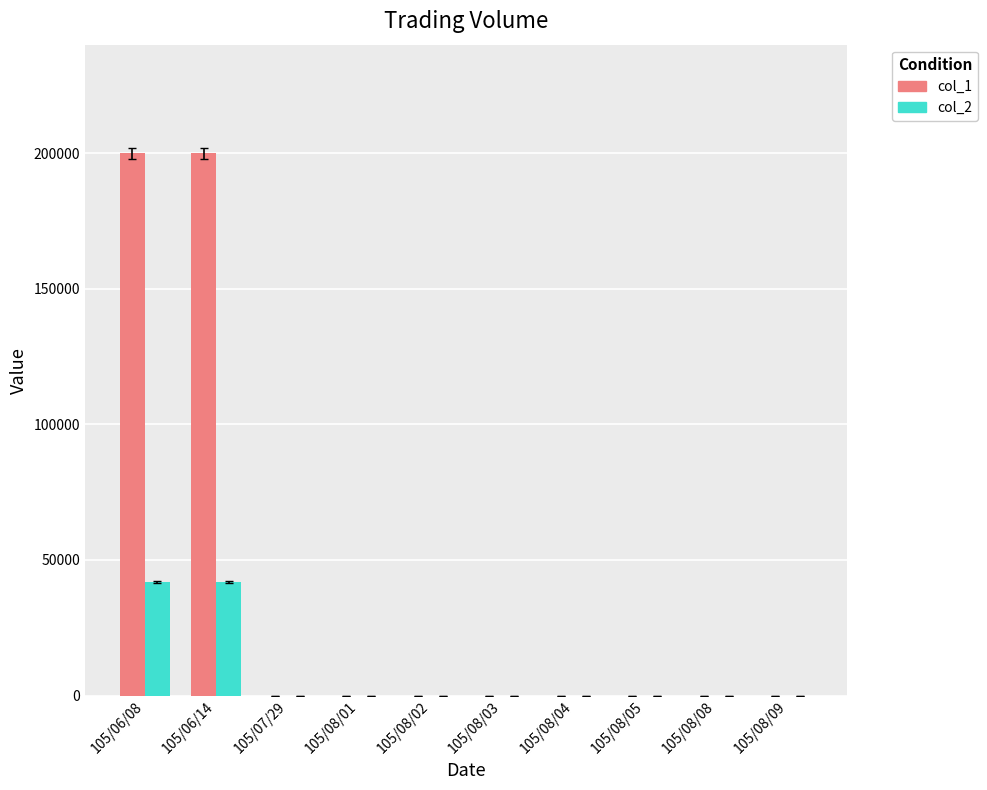

Reading left to right, transcribe all the data shown in this chart.

col_1: 200000	200000	0	0	0	0	0	0	0	0
col_2: 42000	42000	0	0	0	0	0	0	0	0